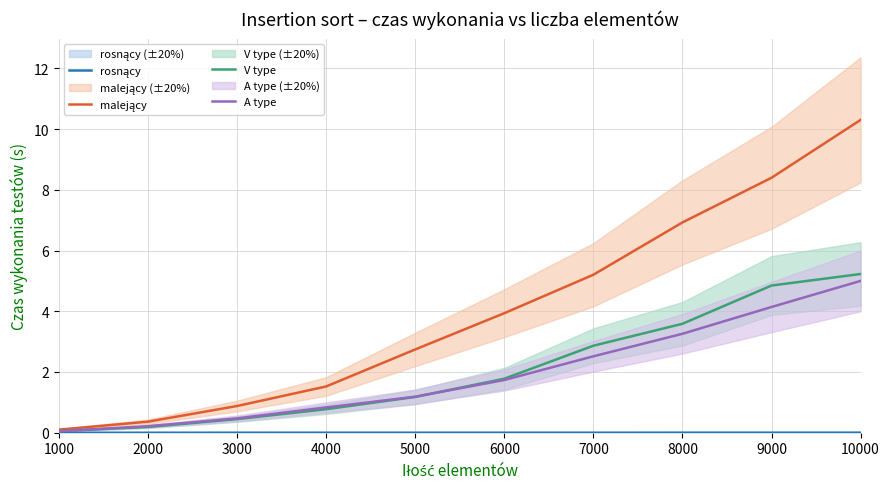

What are all the series names shown in the legend?

rosnący, malejący, V type, A type